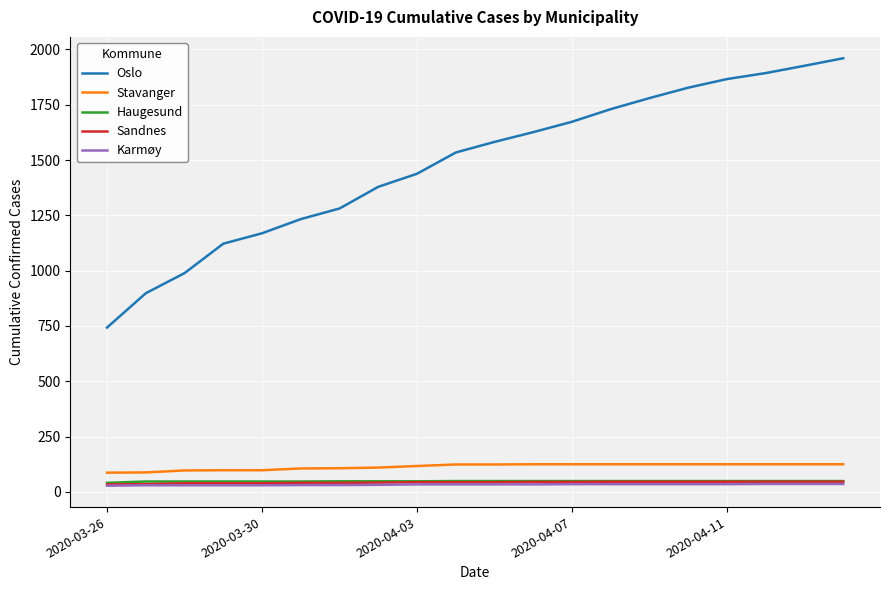

True or false: Stavanger and Sandnes cross at least once.

False